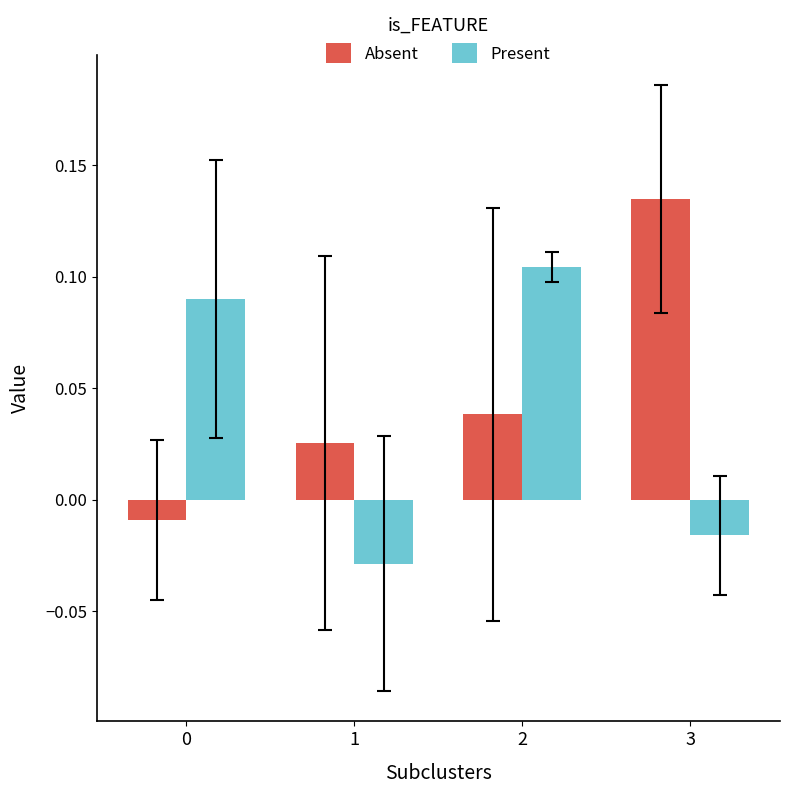

Between 2 and 3, which series saw the biggest shift?

Present